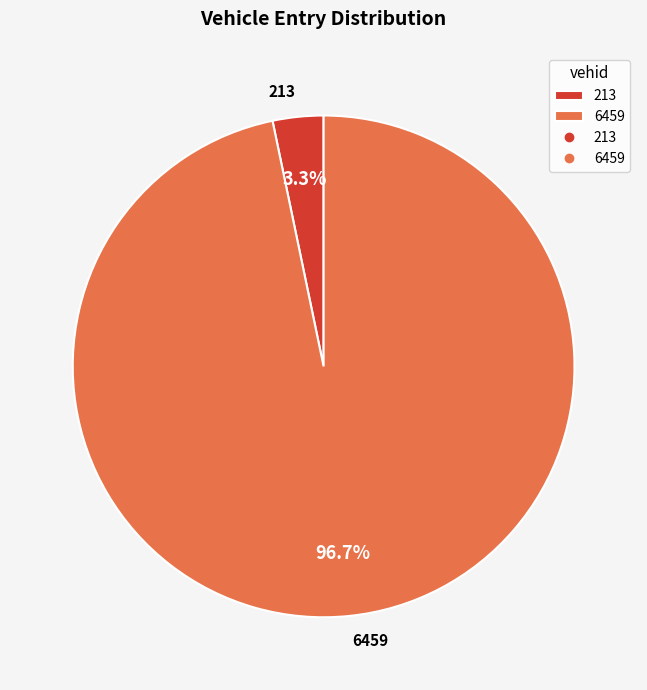

To the nearest percent, what percentage of the pie is 6459?

97%